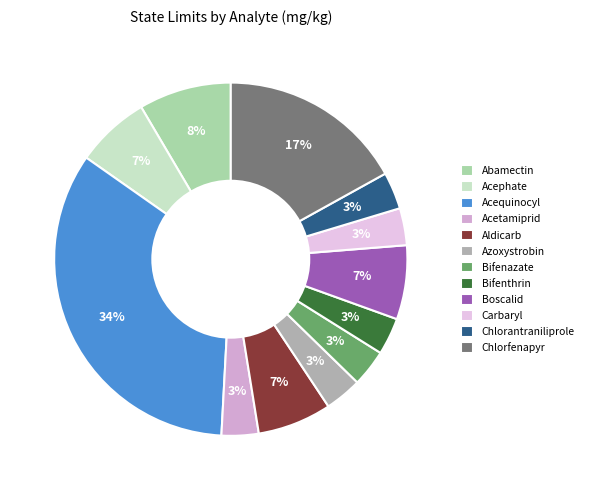

Which slice is the smallest?

Acetamiprid